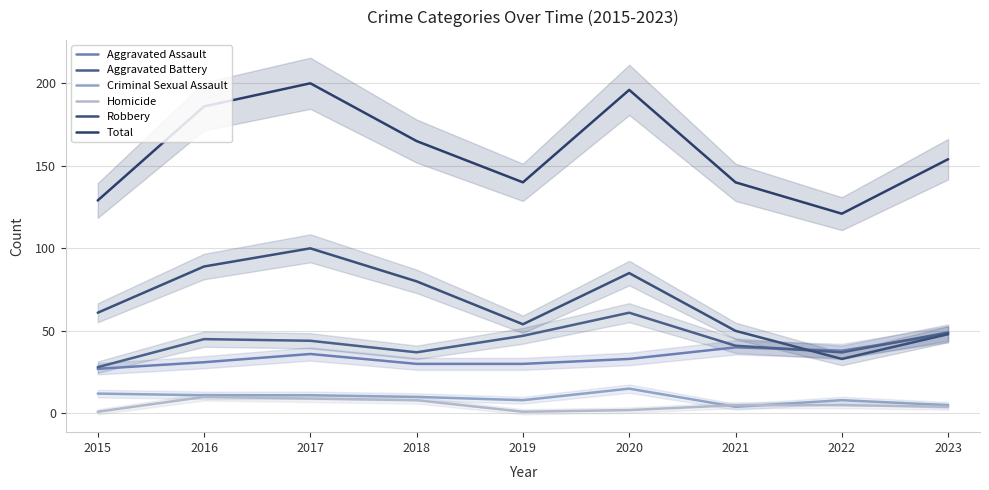

Rank the series at 2016 from highest to lowest value.

Total, Robbery, Aggravated Battery, Aggravated Assault, Criminal Sexual Assault, Homicide